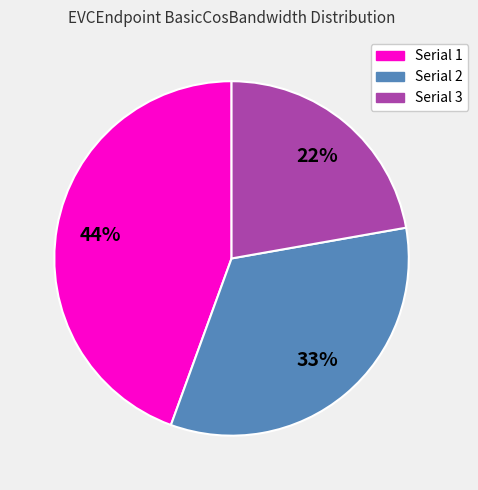

Does any single category account for the majority?

No